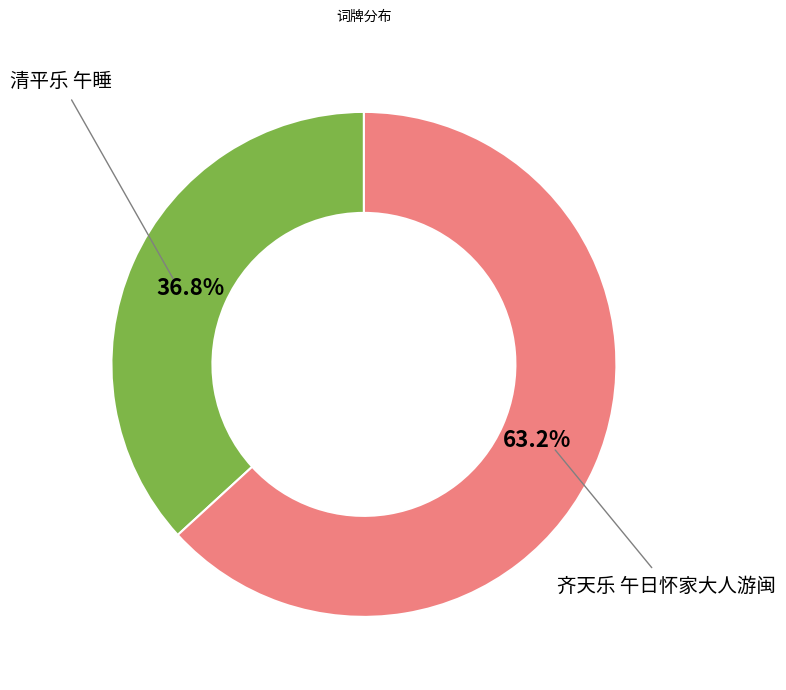

Does any single category account for the majority?

Yes